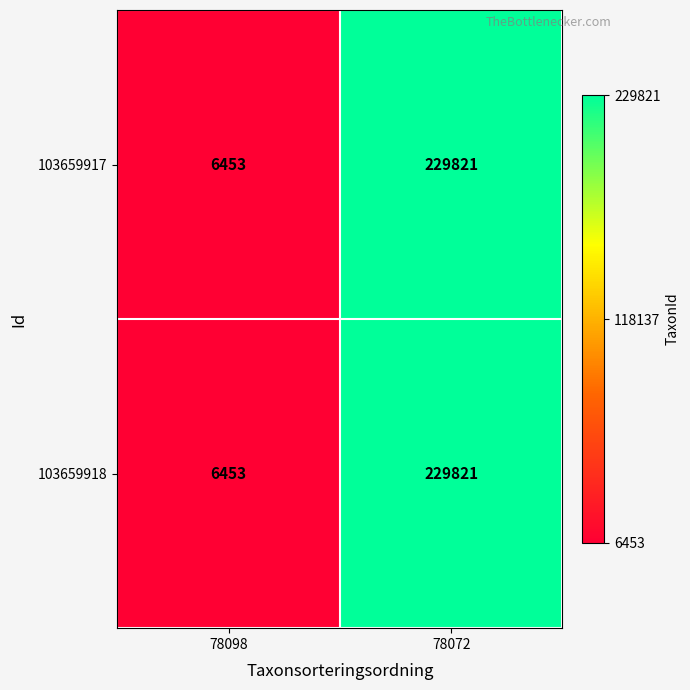

At which category is the sum across all series the highest?

78072